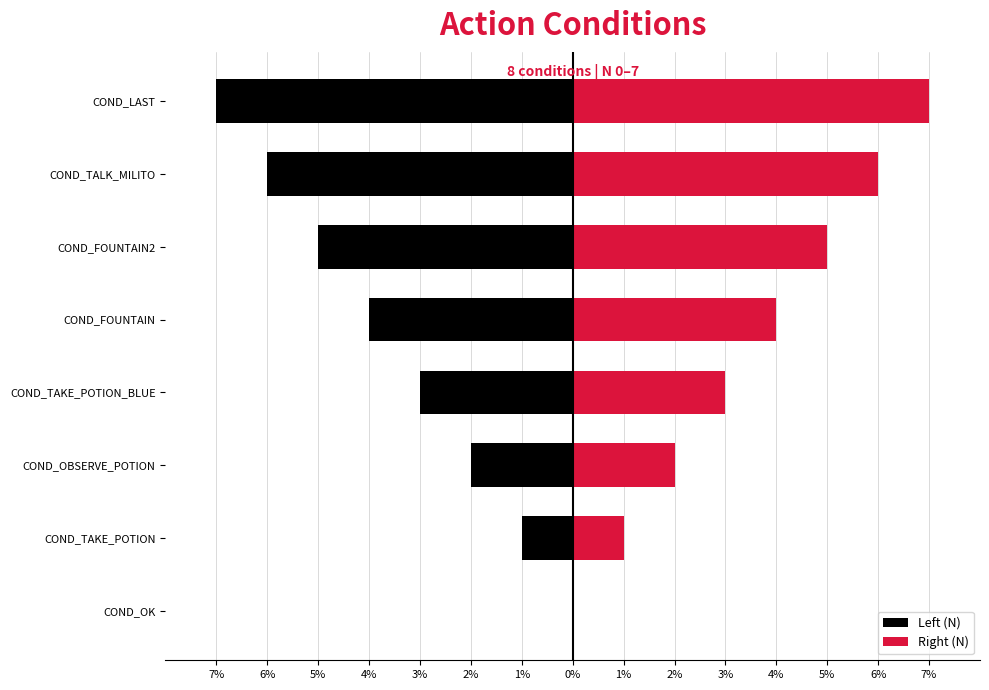

What is the minimum value for Left (N)?

-7